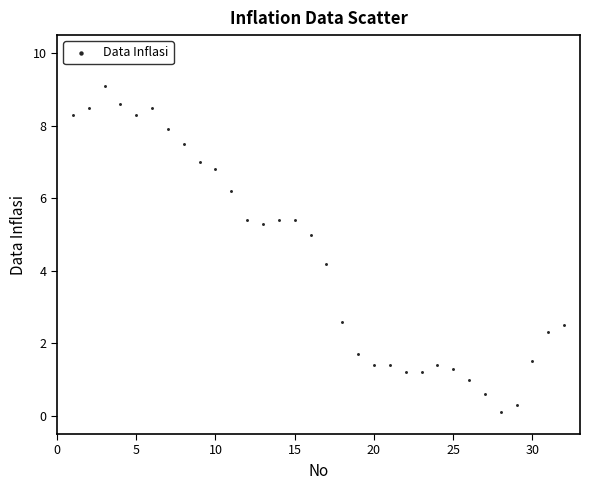

What Y value in the scatter plot is closest to 4?

4.2